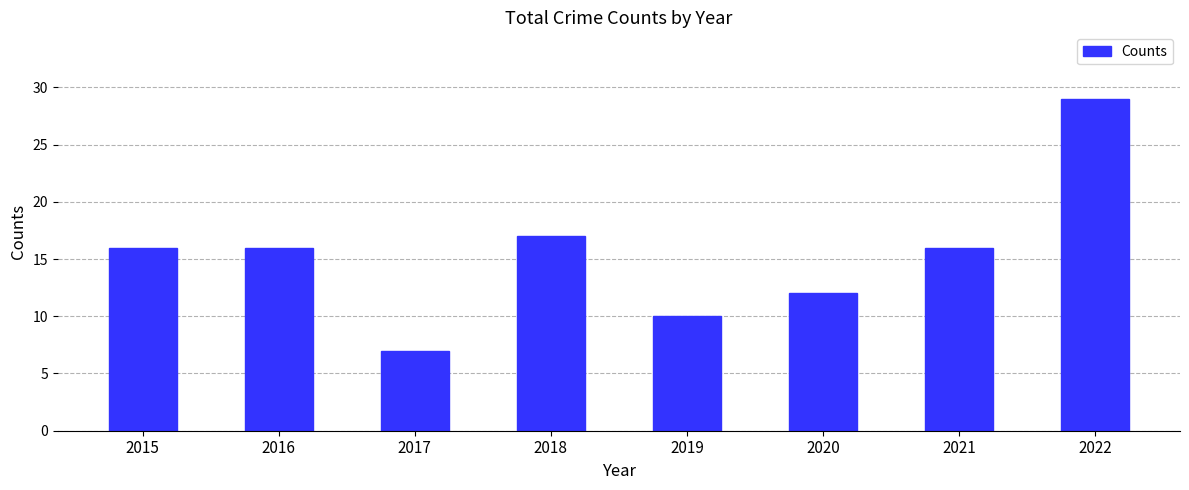

What is the smallest value displayed?

7